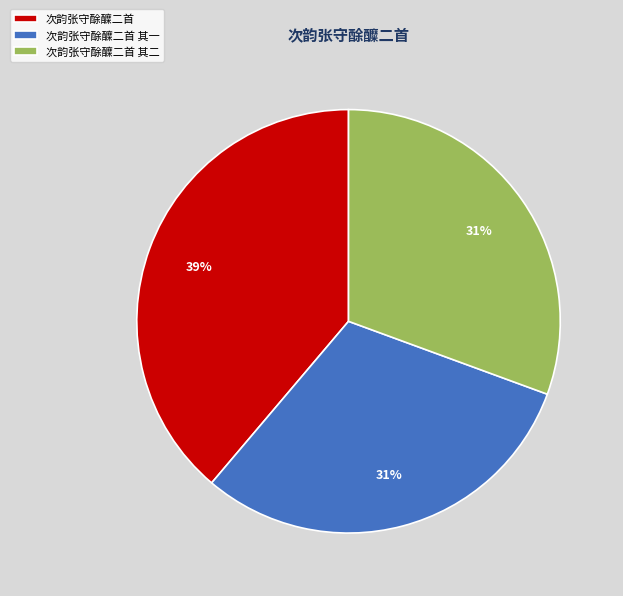

To the nearest percent, what is the average slice percentage?

33%